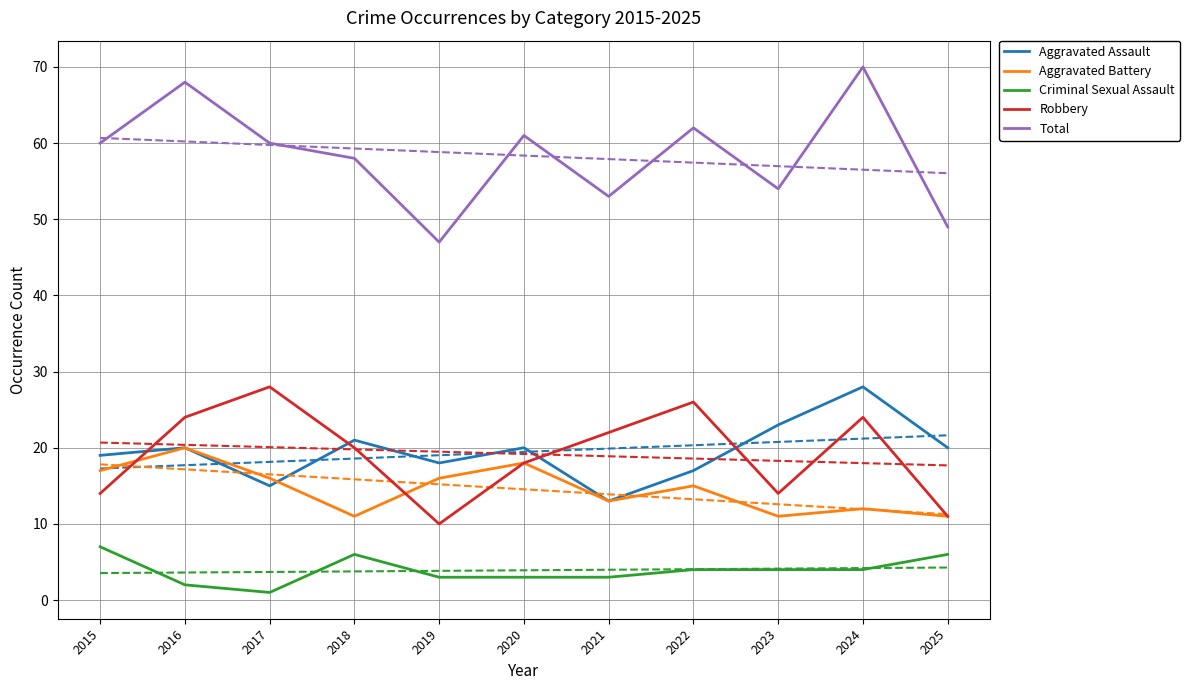

How many lines are shown in the chart?

5